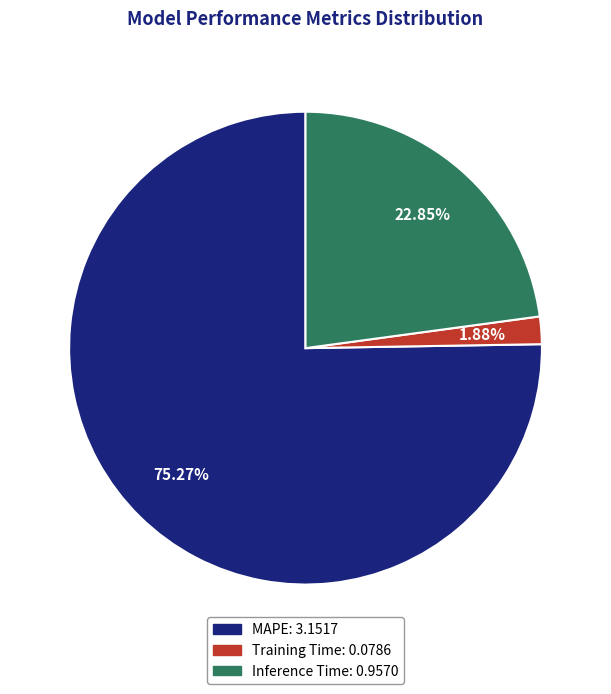

To the nearest percent, what is the combined percentage of Inference Time and MAPE?

98%